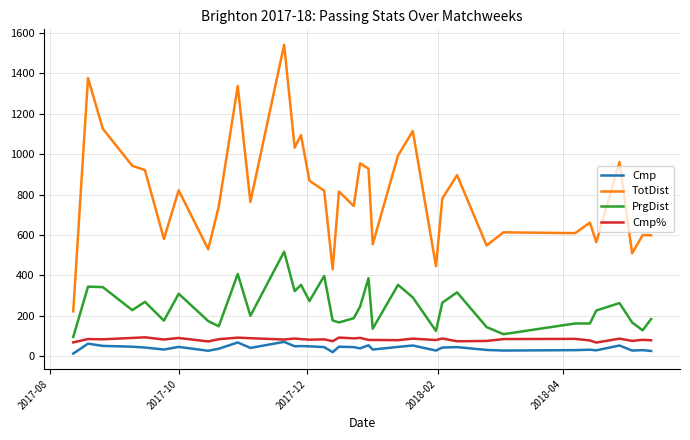

True or false: TotDist and PrgDist intersect in this chart.

False